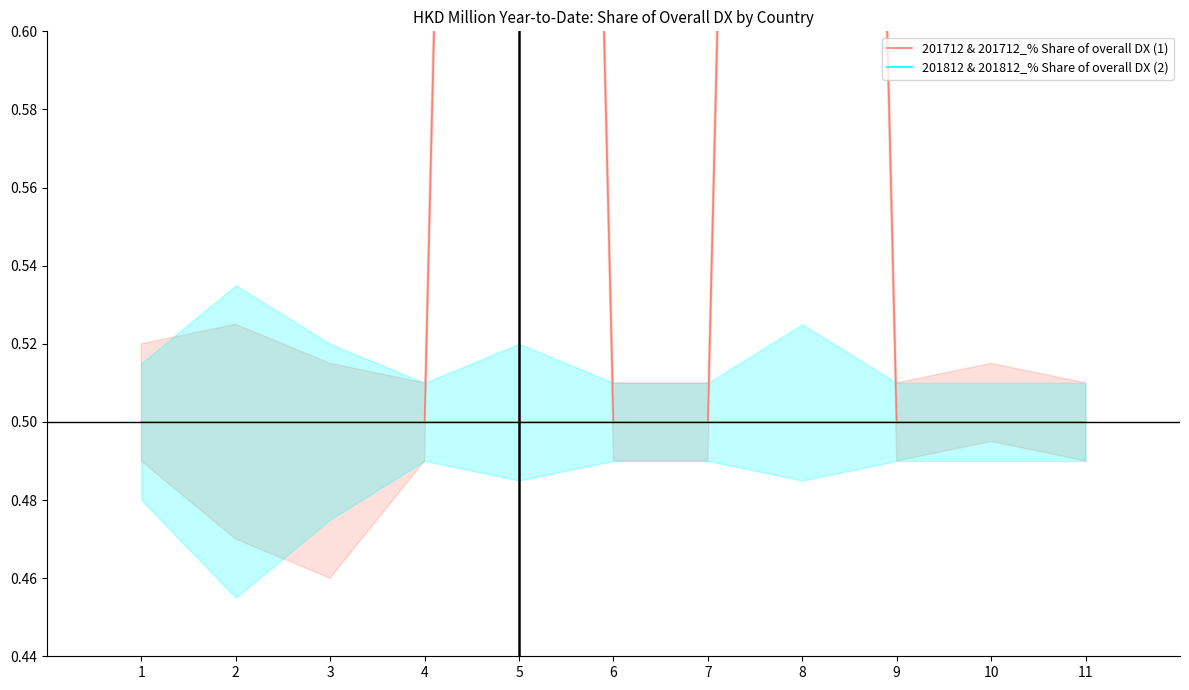

How many data points does each series have?

11